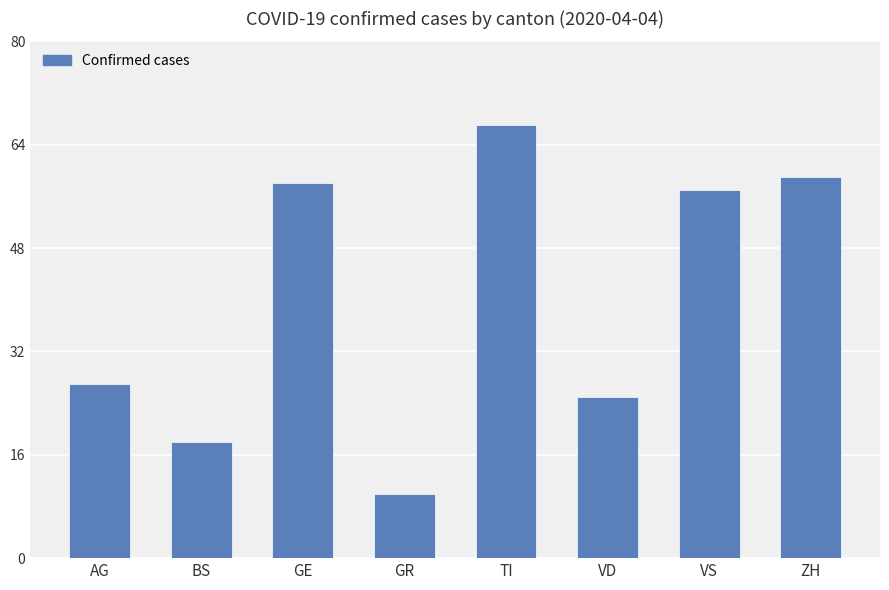

Rank the categories by value from highest to lowest.

TI, ZH, GE, VS, AG, VD, BS, GR